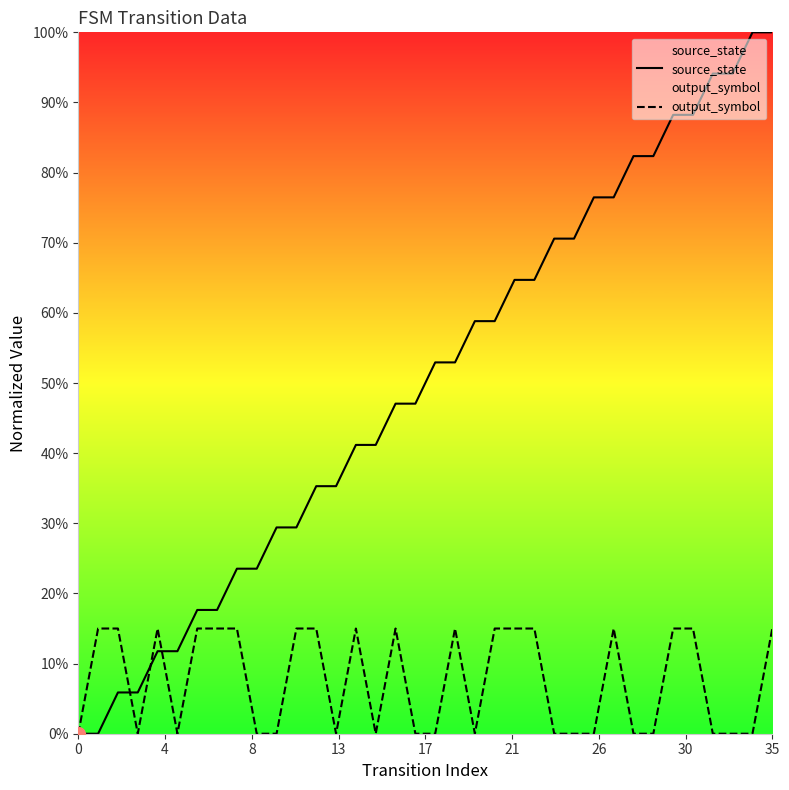

What is the label of the 14th point from the left?

13